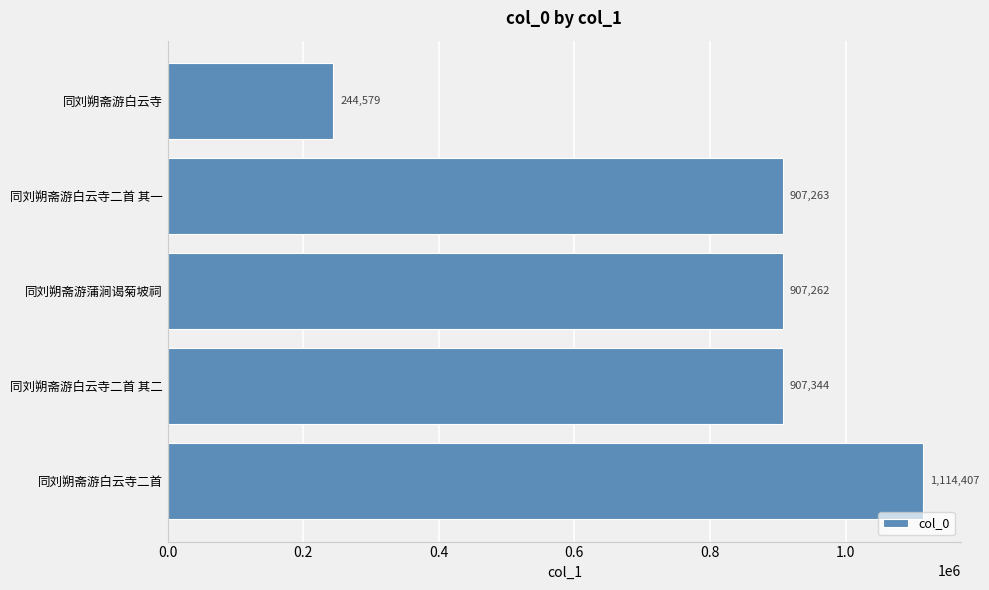

What is the ratio of the value at 同刘朔斋游白云寺二首 to the value at 同刘朔斋游蒲涧谒菊坡祠?

1.2